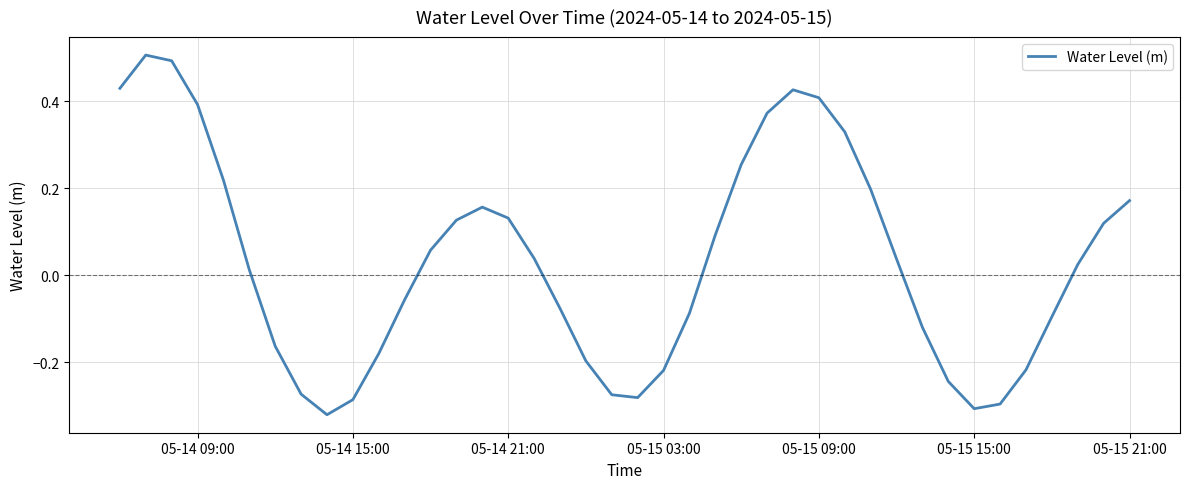

What is the difference between the maximum and minimum values?

0.8